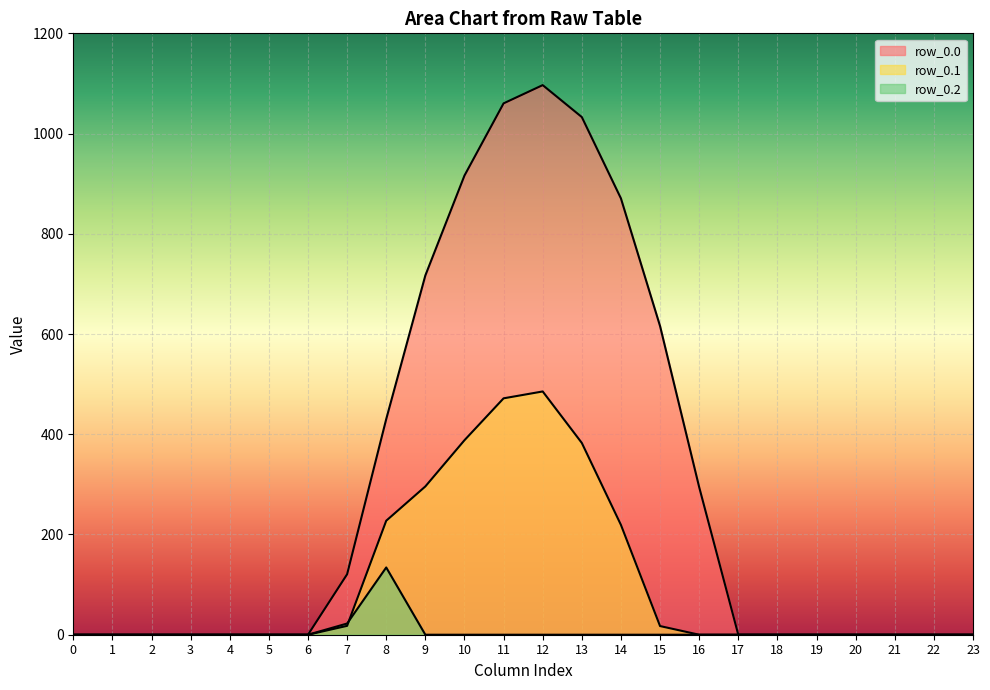

Which category has the highest value in the row_0.0 series?

12